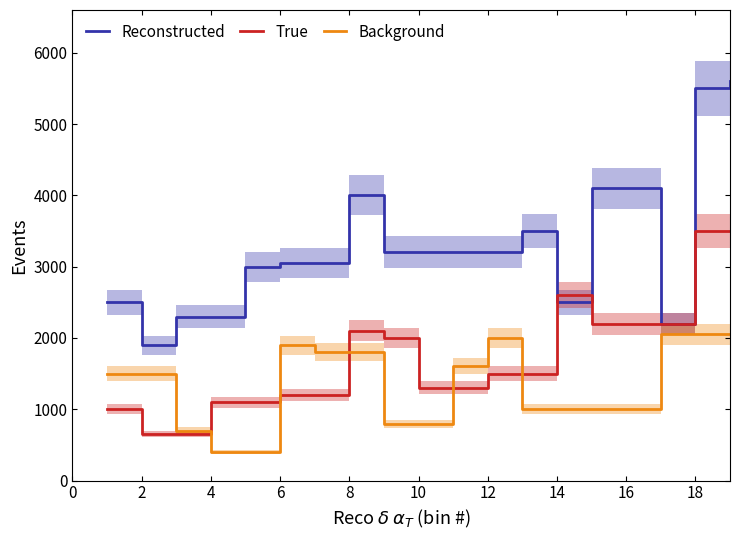

What is the sum of all Background values?

25350